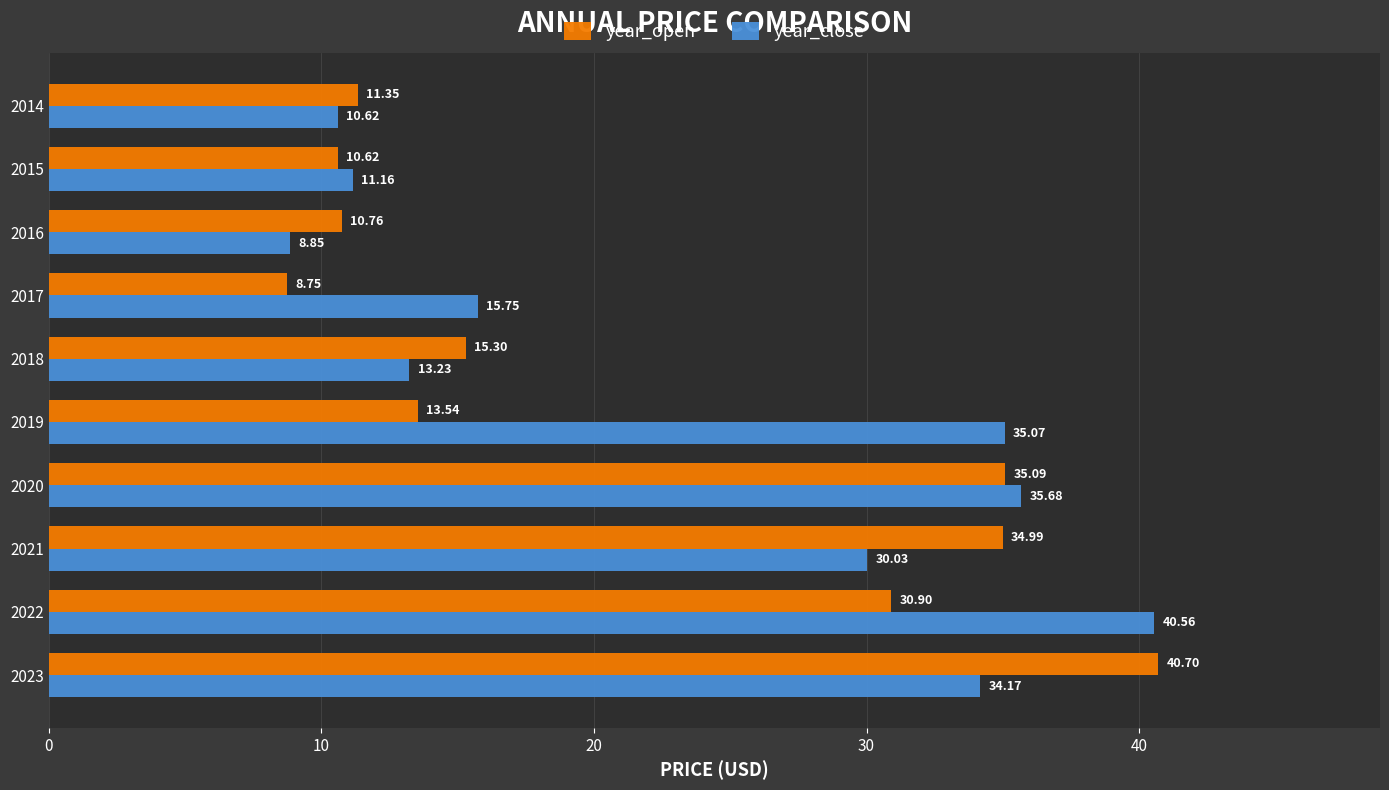

List the labels in order of year_close value, smallest first.

2016, 2014, 2015, 2018, 2017, 2021, 2023, 2019, 2020, 2022